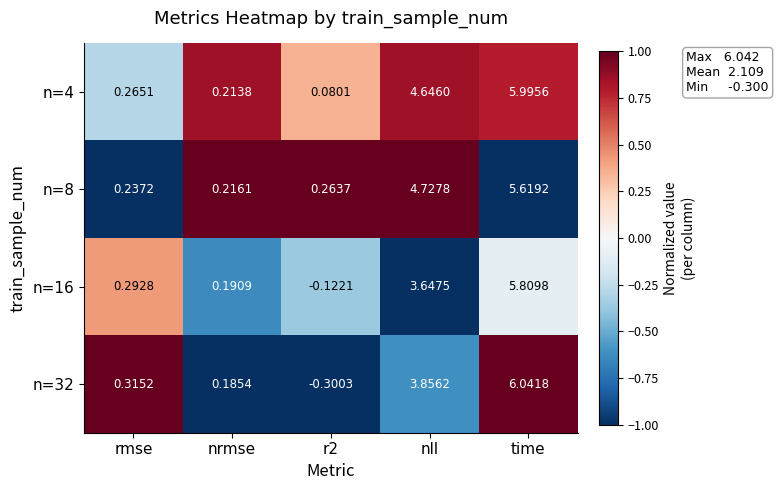

Where does the n=16 series first go above 0?

rmse